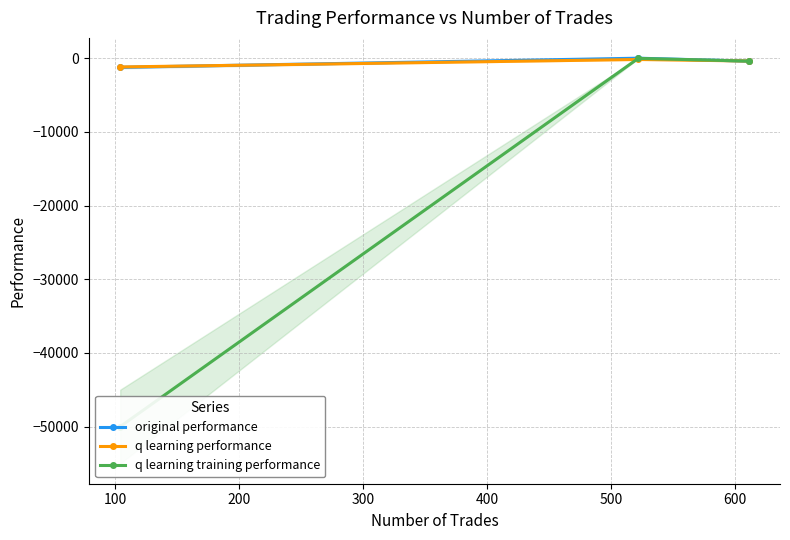

The value of original performance at 200 is -562.3. True or false?

False